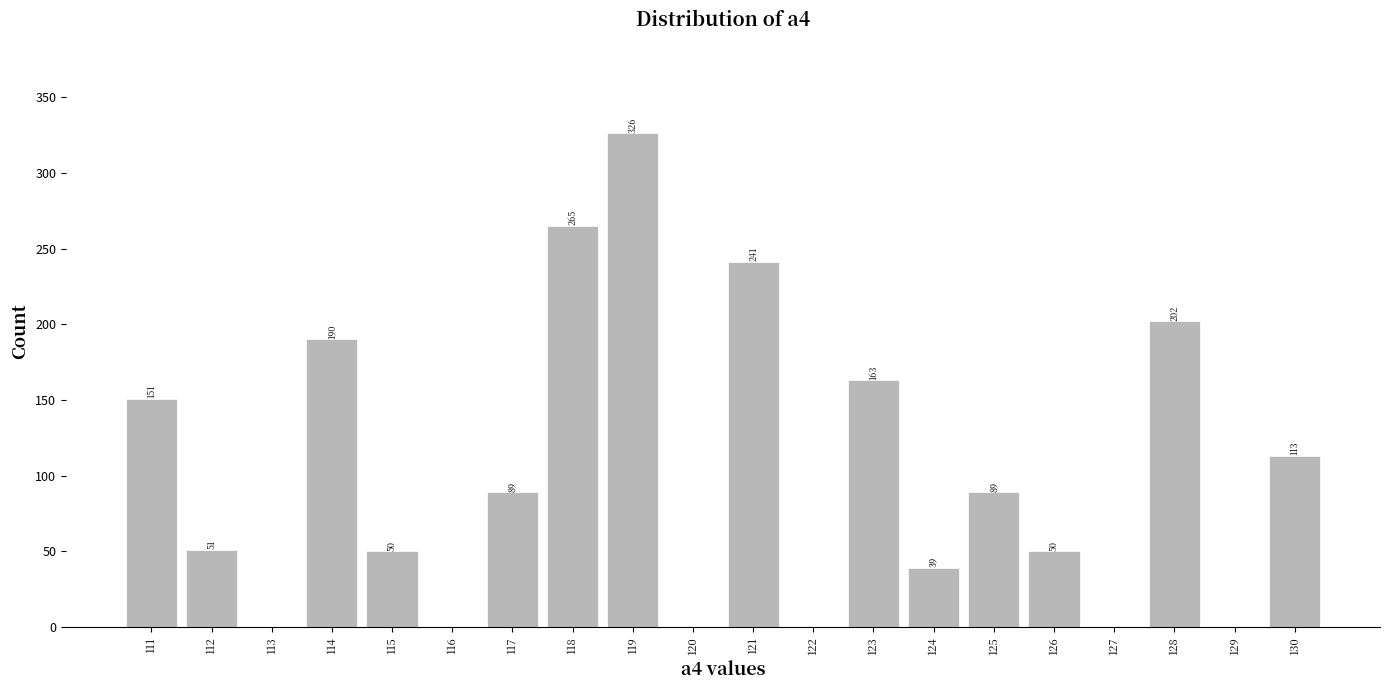

Over which range of the x-axis is the bar tallest?

118.5 to 119.5